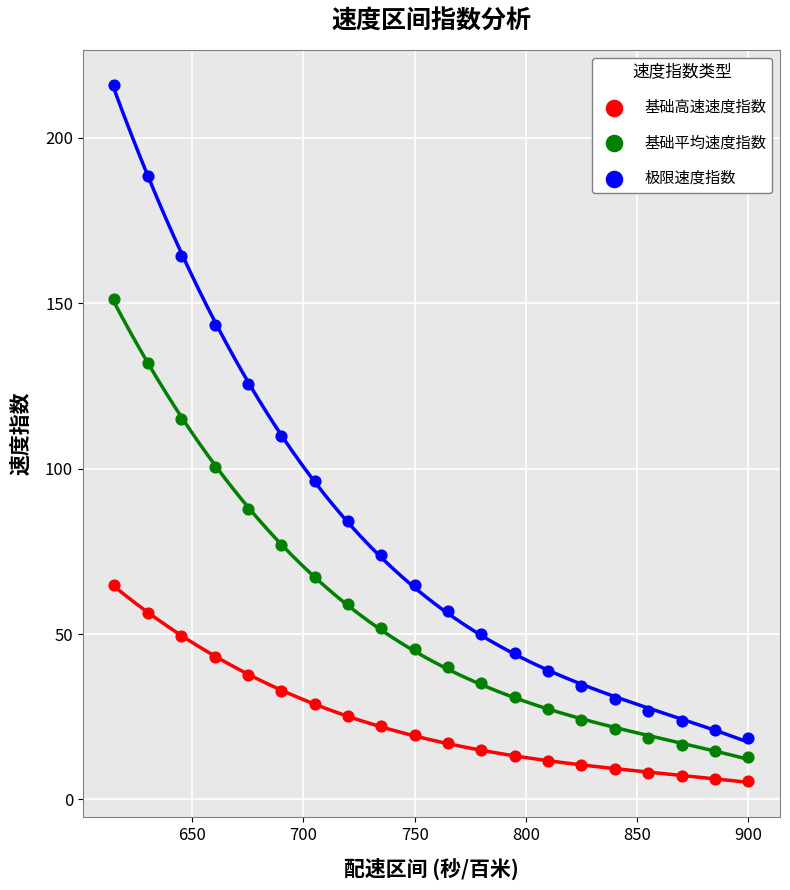

Across all data points, what is the range of X values (max minus min)?

285.0